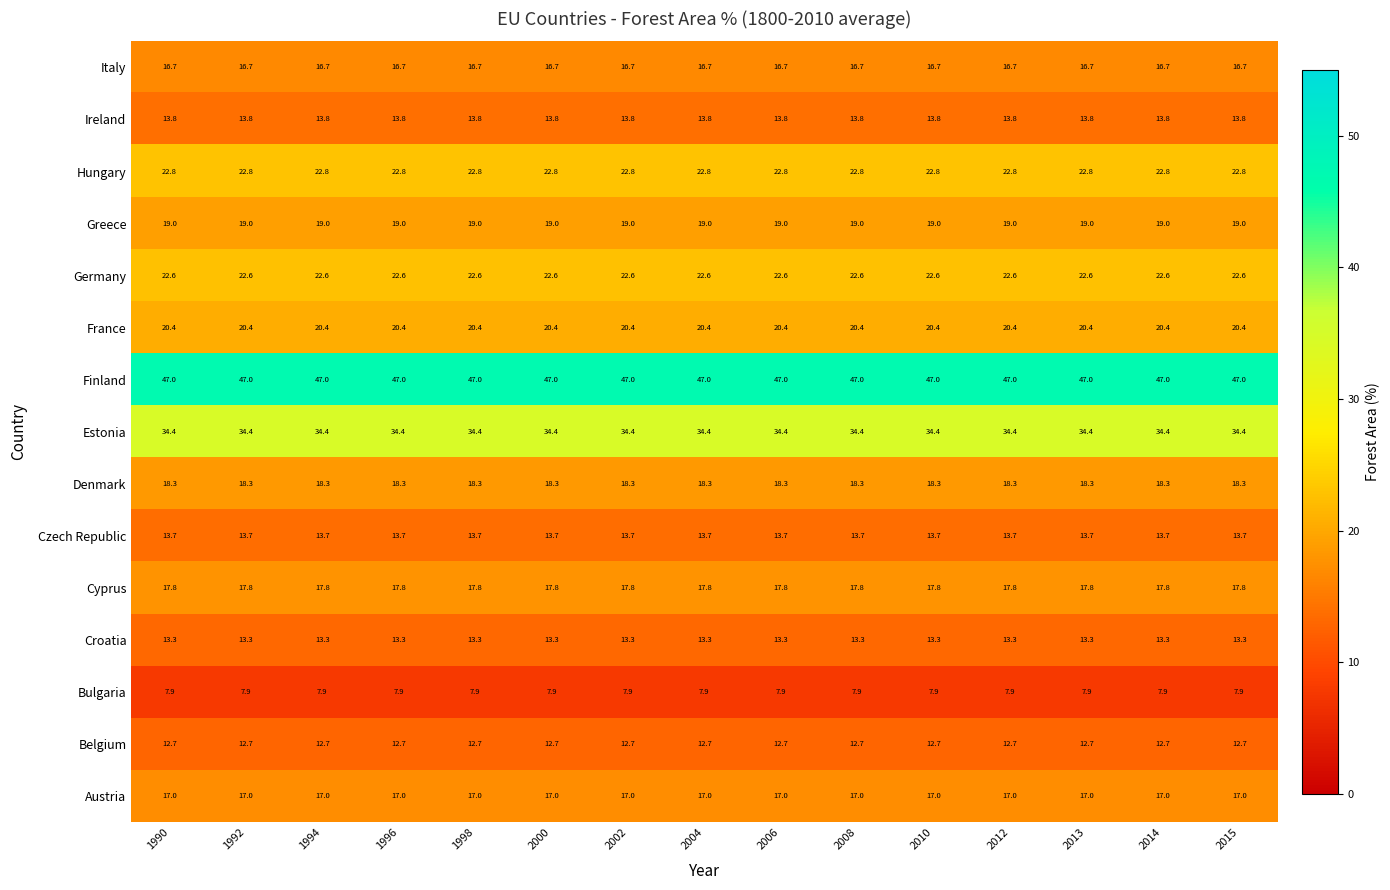

At 1990, list the series in order from smallest to largest.

Bulgaria, Belgium, Croatia, Czech Republic, Ireland, Italy, Austria, Cyprus, Denmark, Greece, France, Germany, Hungary, Estonia, Finland